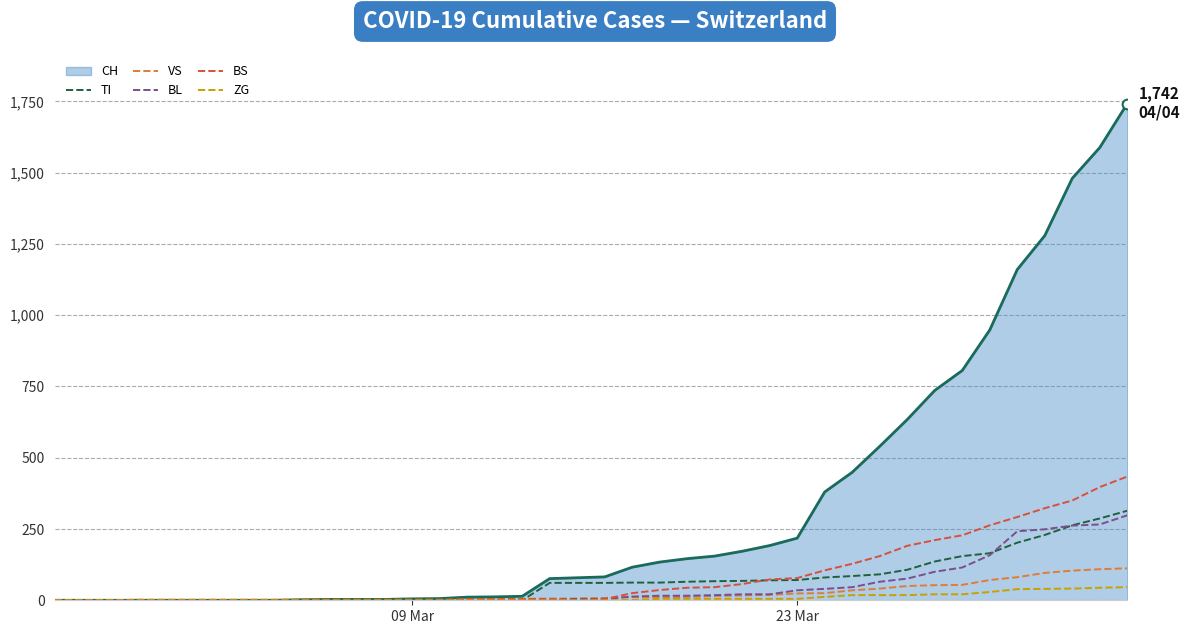

Which series has the largest total across all categories?

CH